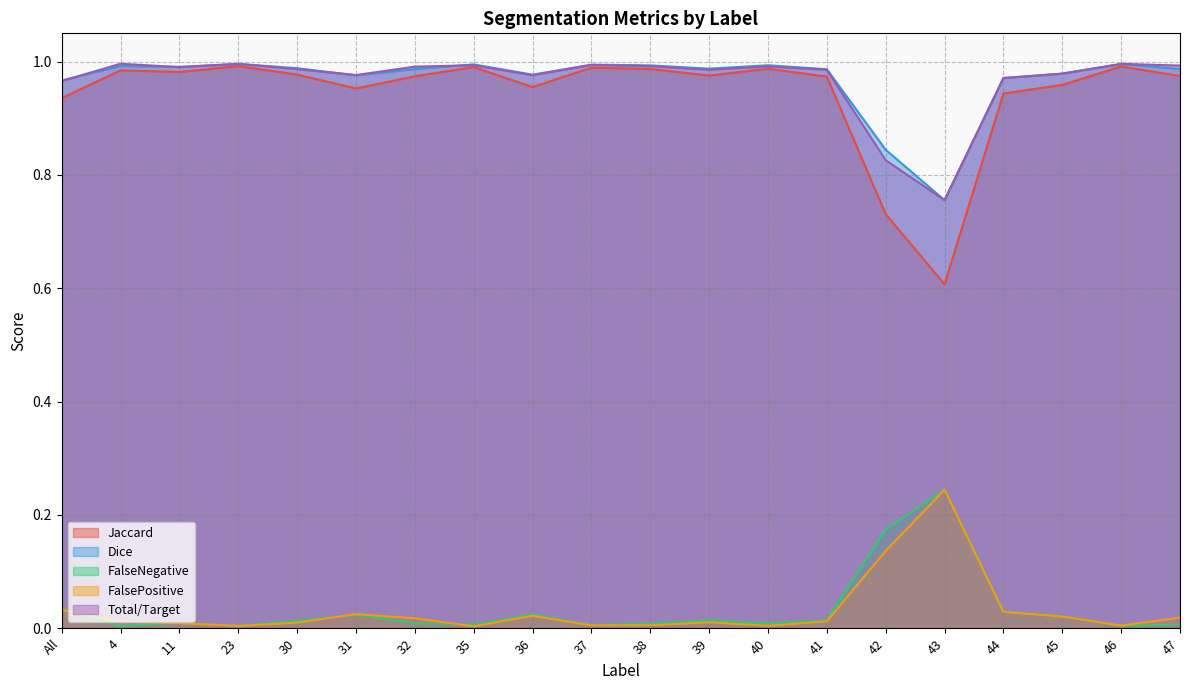

Reading left to right, extract all data points from this chart.

Jaccard: All=0.9	4=1.0	11=1.0	23=1.0	30=1.0	31=1.0	32=1.0	35=1.0	36=1.0	37=1.0	38=1.0	39=1.0	40=1.0	41=1.0	42=0.7	43=0.6	44=0.9	45=1.0	46=1.0	47=1.0
Dice: All=1.0	4=1.0	11=1.0	23=1.0	30=1.0	31=1.0	32=1.0	35=1.0	36=1.0	37=1.0	38=1.0	39=1.0	40=1.0	41=1.0	42=0.8	43=0.8	44=1.0	45=1.0	46=1.0	47=1.0
FalseNegative: All=0.0	4=0.0	11=0.0	23=0.0	30=0.0	31=0.0	32=0.0	35=0.0	36=0.0	37=0.0	38=0.0	39=0.0	40=0.0	41=0.0	42=0.2	43=0.2	44=0.0	45=0.0	46=0.0	47=0.0
FalsePositive: All=0.0	4=0.0	11=0.0	23=0.0	30=0.0	31=0.0	32=0.0	35=0.0	36=0.0	37=0.0	38=0.0	39=0.0	40=0.0	41=0.0	42=0.1	43=0.2	44=0.0	45=0.0	46=0.0	47=0.0
Total/Target: All=1.0	4=1.0	11=1.0	23=1.0	30=1.0	31=1.0	32=1.0	35=1.0	36=1.0	37=1.0	38=1.0	39=1.0	40=1.0	41=1.0	42=0.8	43=0.8	44=1.0	45=1.0	46=1.0	47=1.0